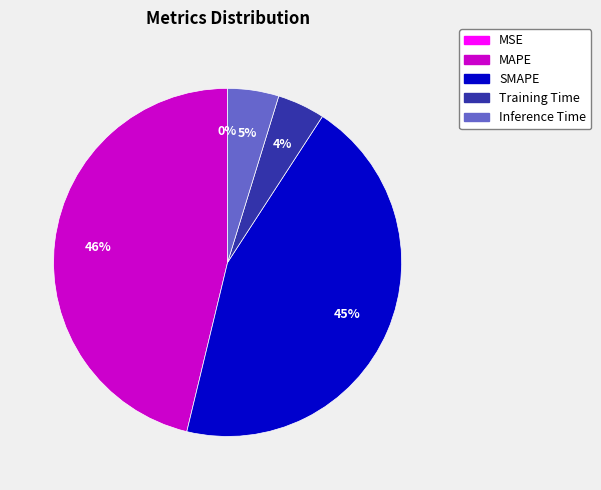

Approximately how many times larger is the value at MAPE compared to SMAPE?

1.0